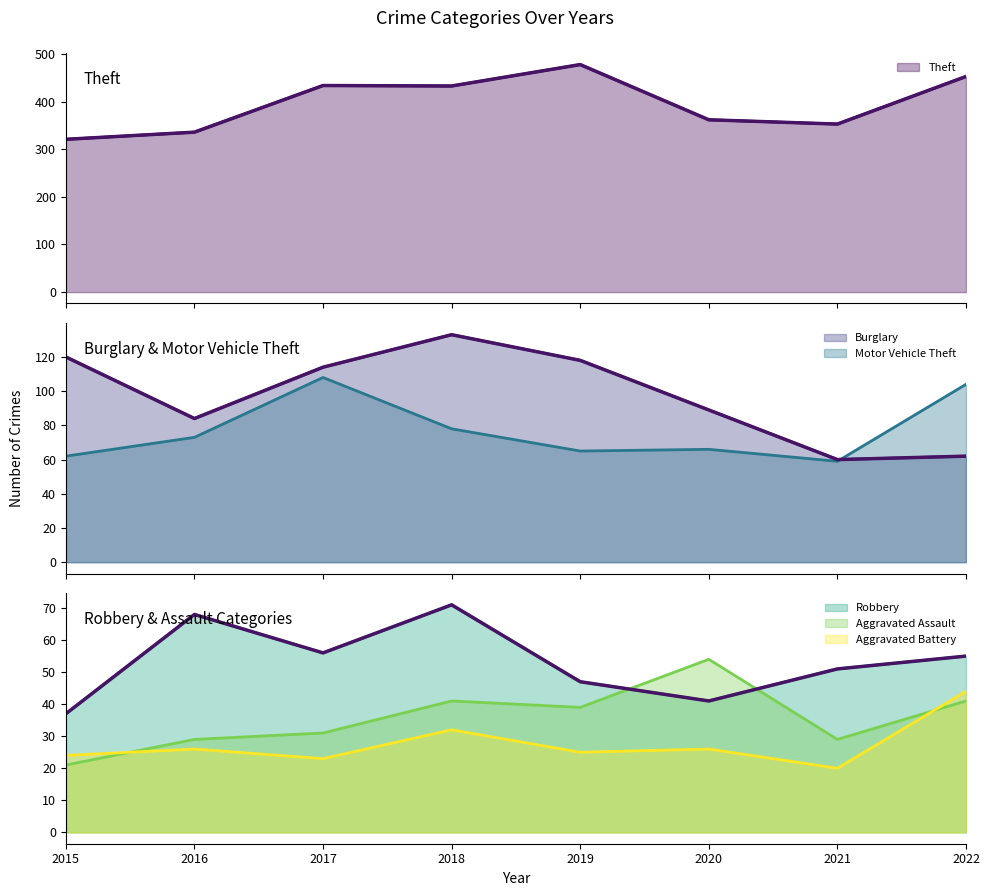

Which series has the largest range (max minus min)?

Theft